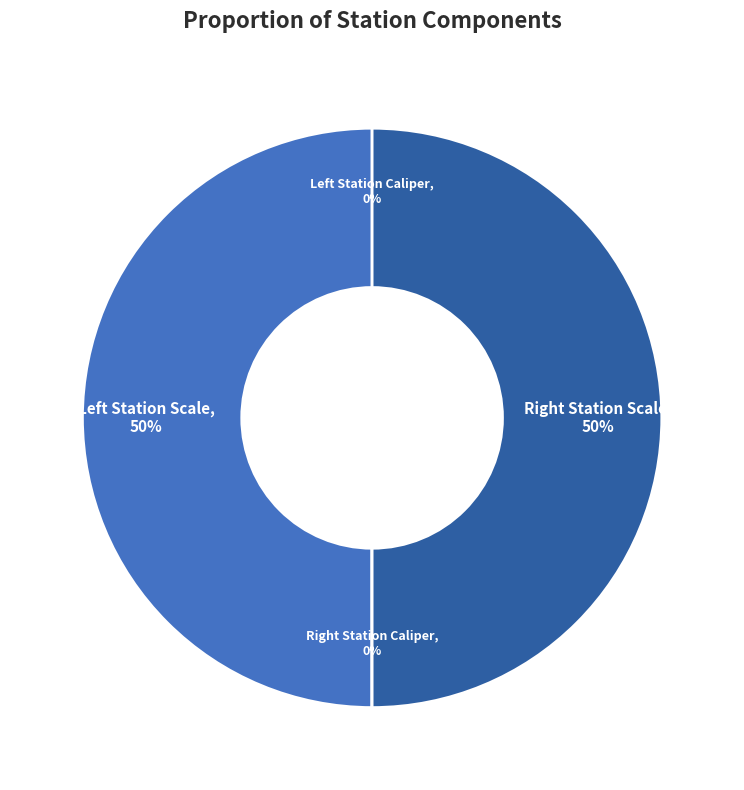

To the nearest percent, what is the average slice percentage?

25%